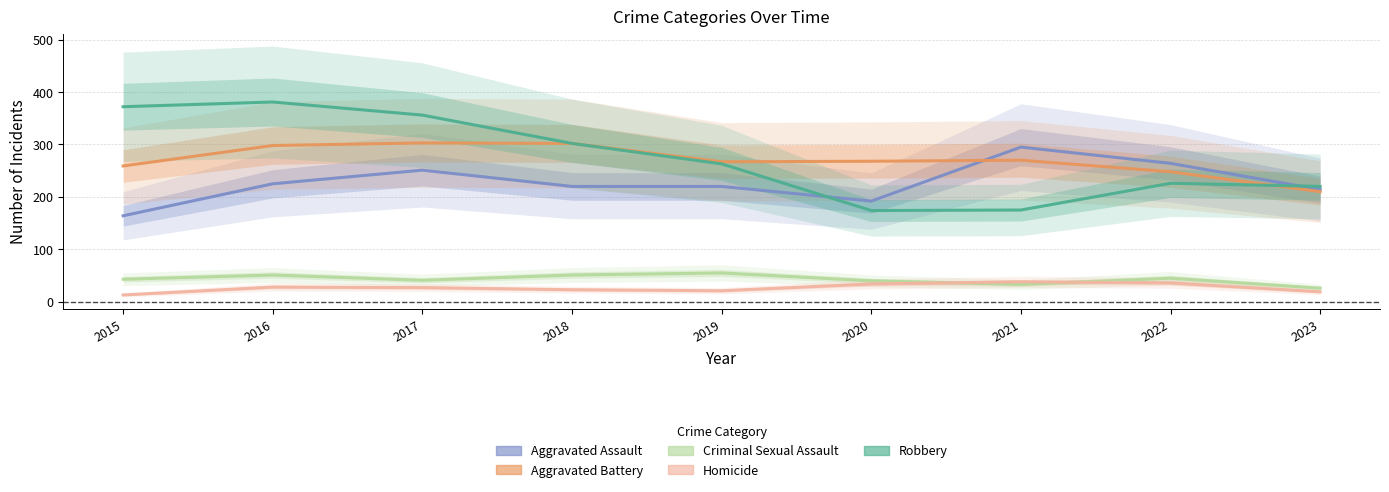

Where do Robbery and Aggravated Assault first cross each other?

2019 and 2020